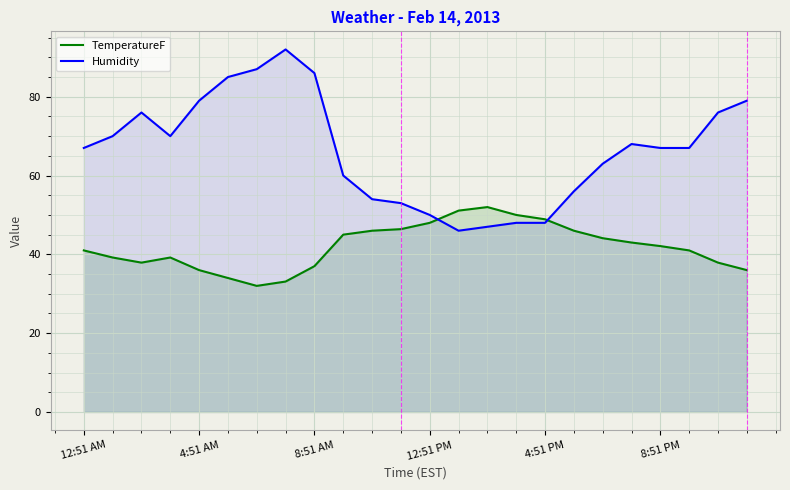

How many lines are shown in the chart?

2